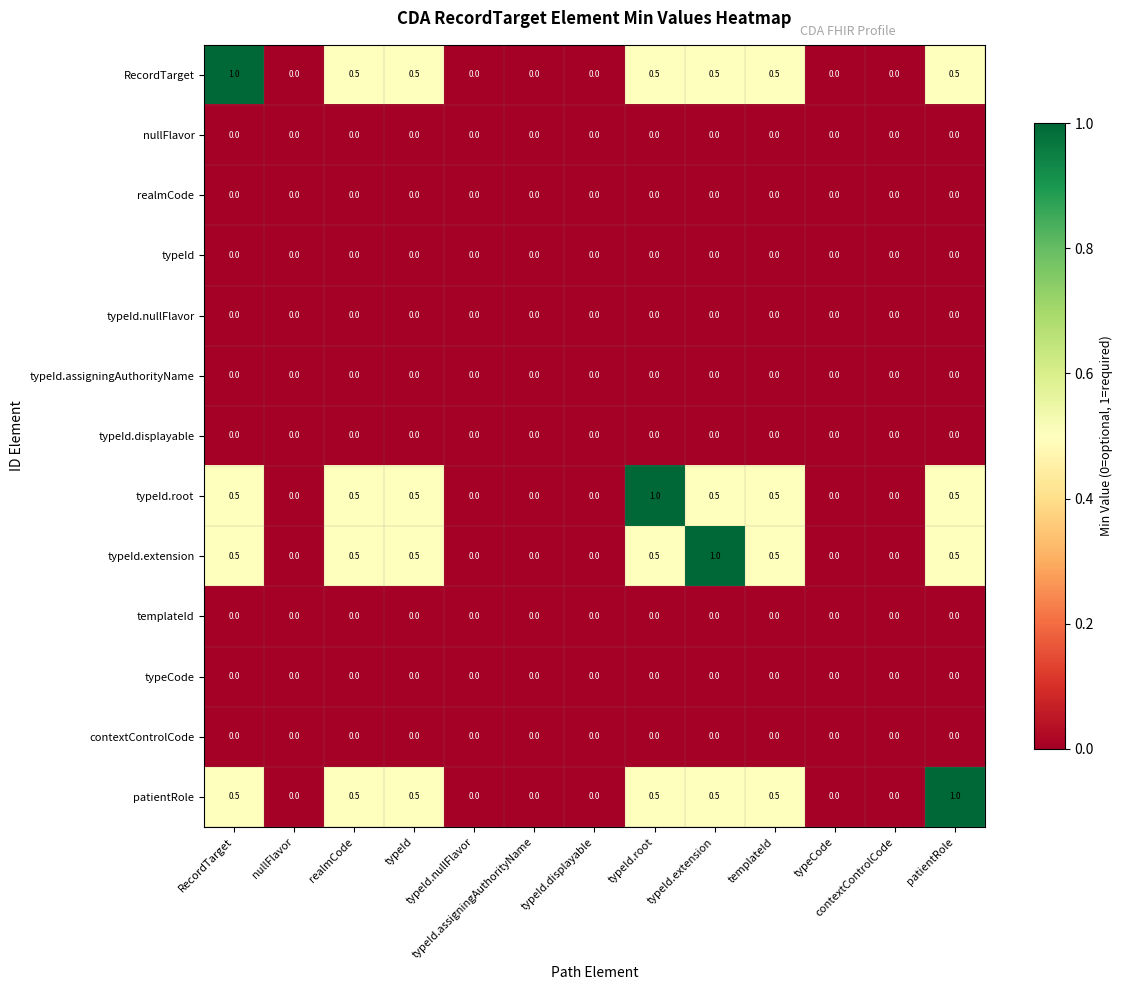

What is the greatest value displayed?

1.0